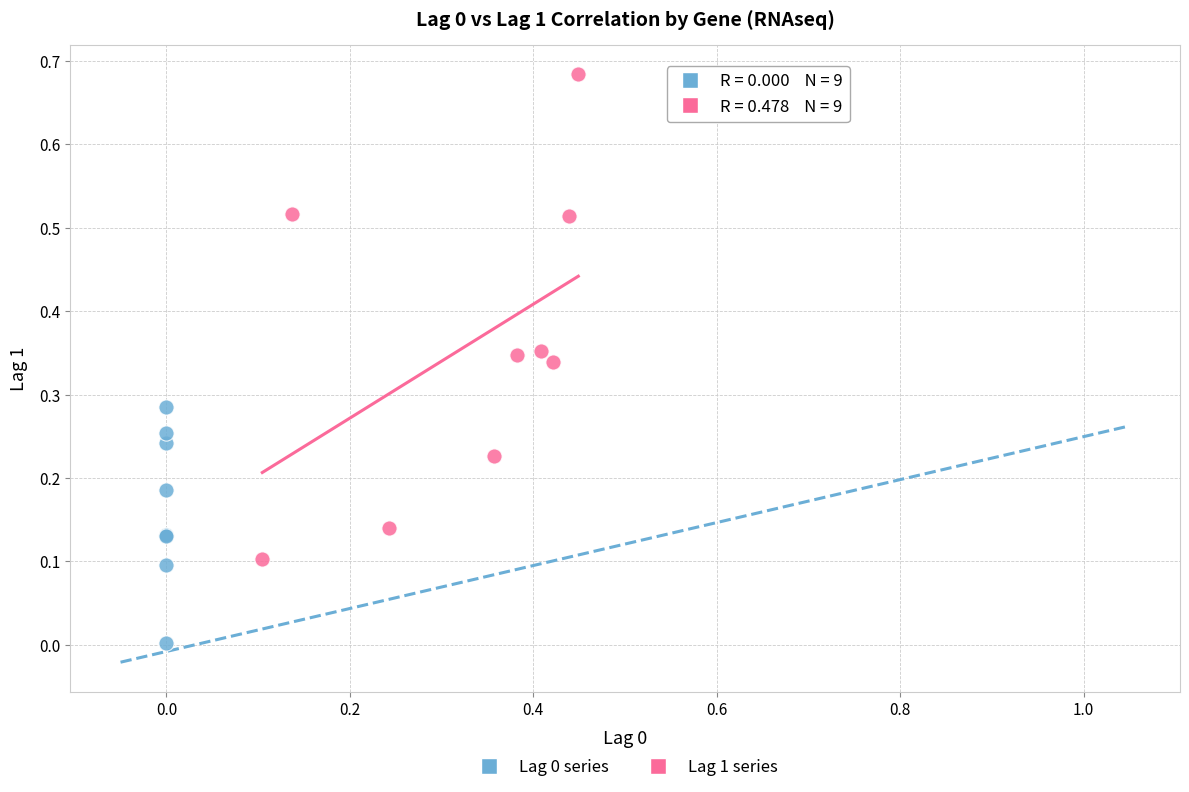

Which series contains the highest Y value?

Lag 1 series